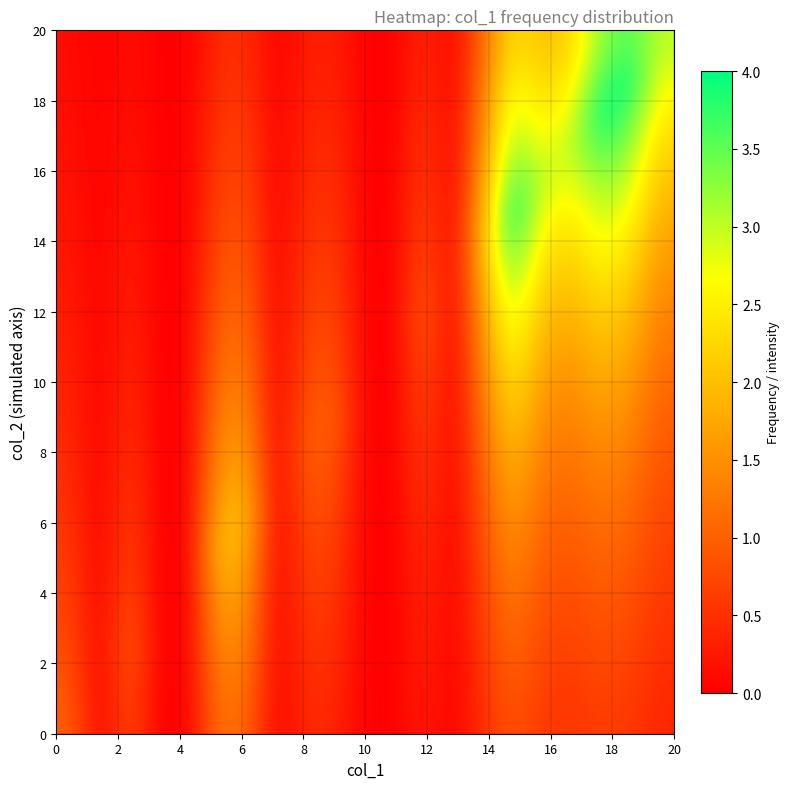

What is the maximum value shown in the chart?

4.0